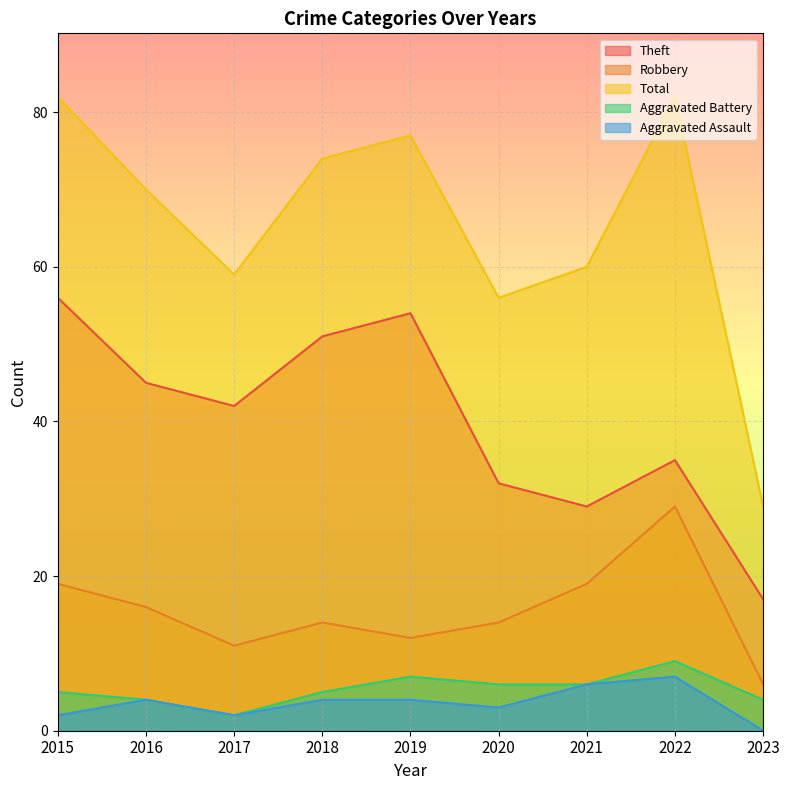

What is the value of the Total point at the 7th from the left?

60